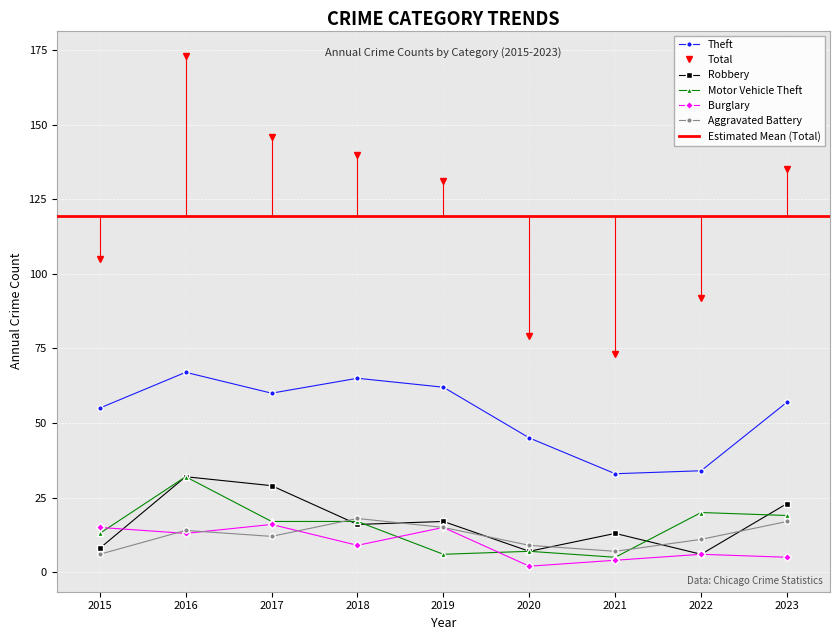

What is the greatest value displayed?

173